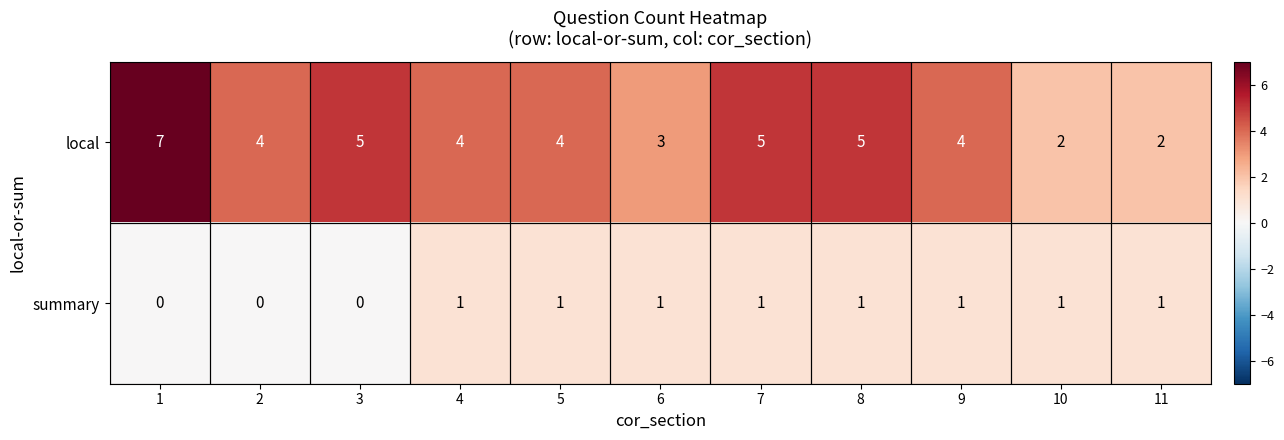

List the series in order of their peak value, lowest first.

summary, local